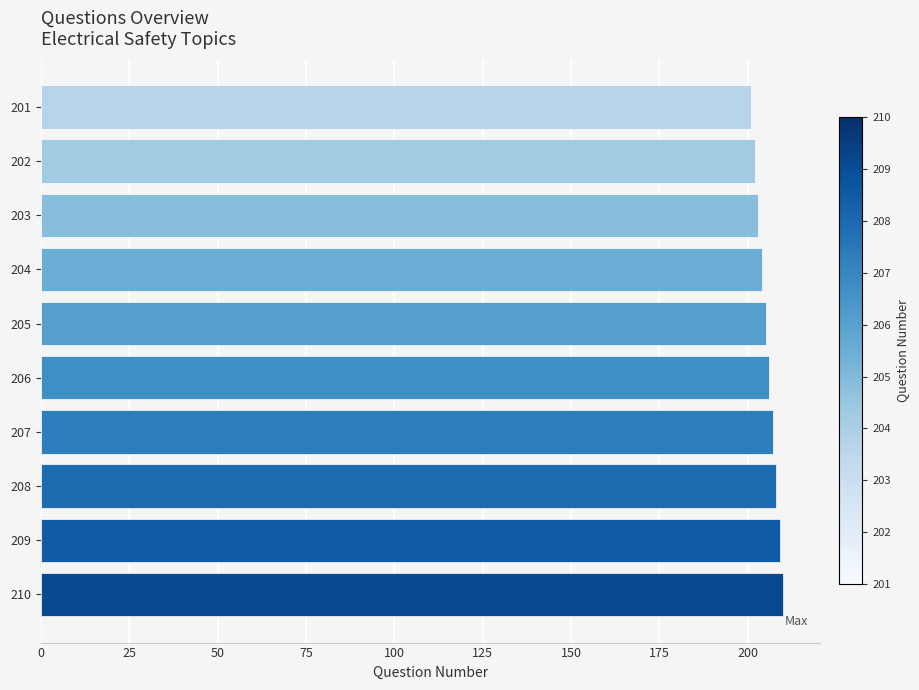

True or false: the data shows 339 at 205.

False